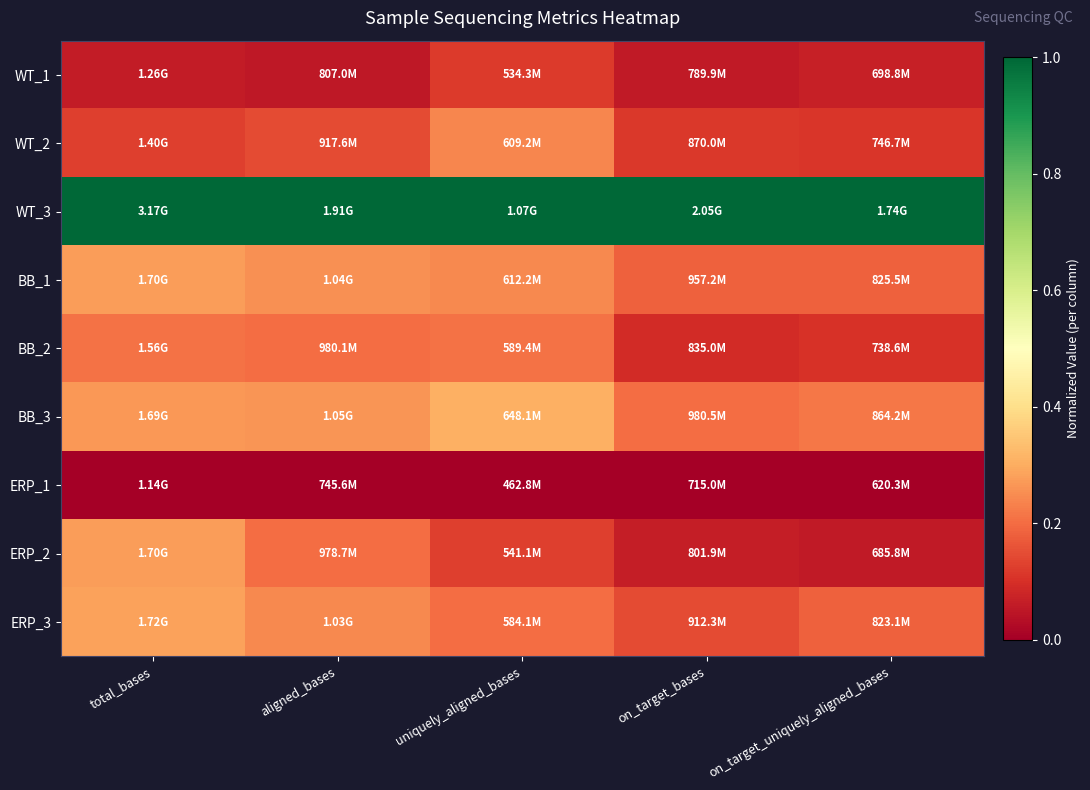

At how many categories does at least one series exceed 0?

5